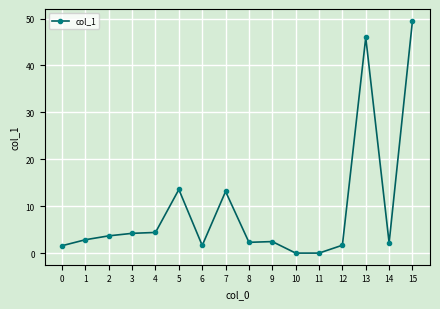

True or false: the data has more than 0 interior local peaks.

True